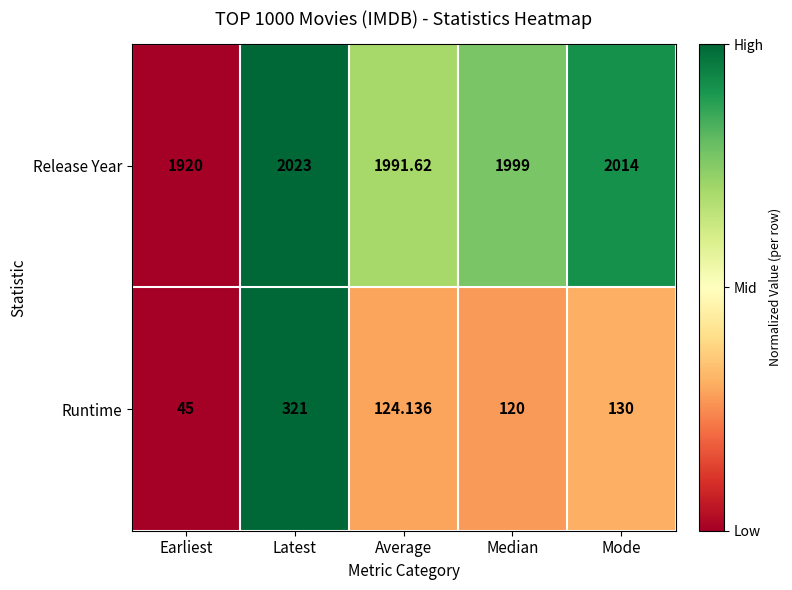

What is the maximum value shown in the chart?

2023.0